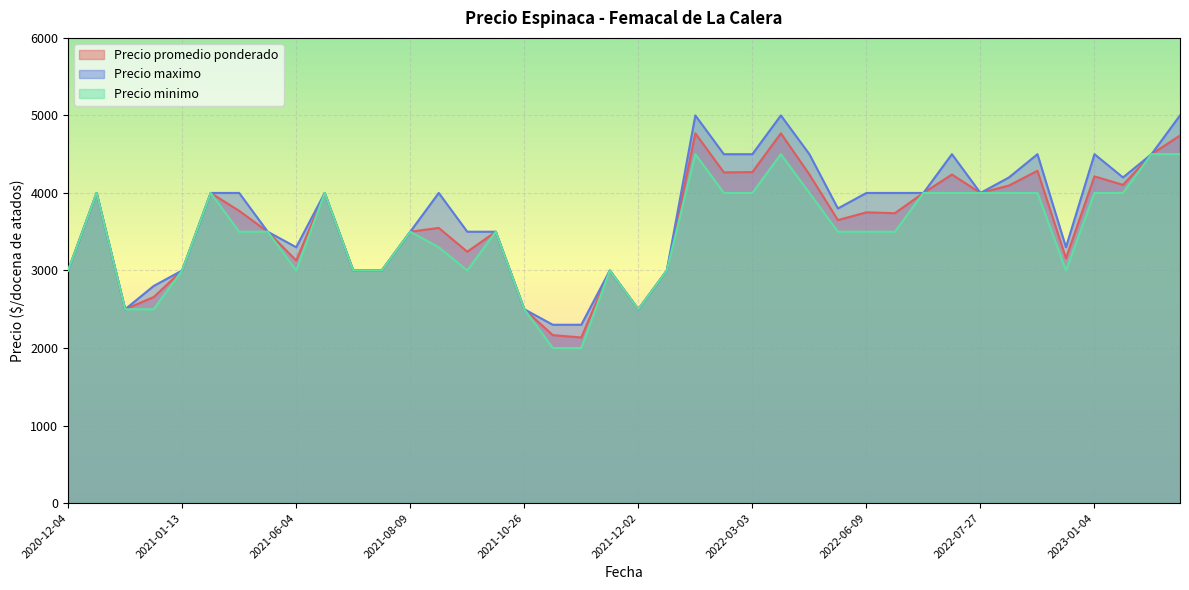

Between 2022-03-03 and 2022-07-21, which is larger?

2022-03-03